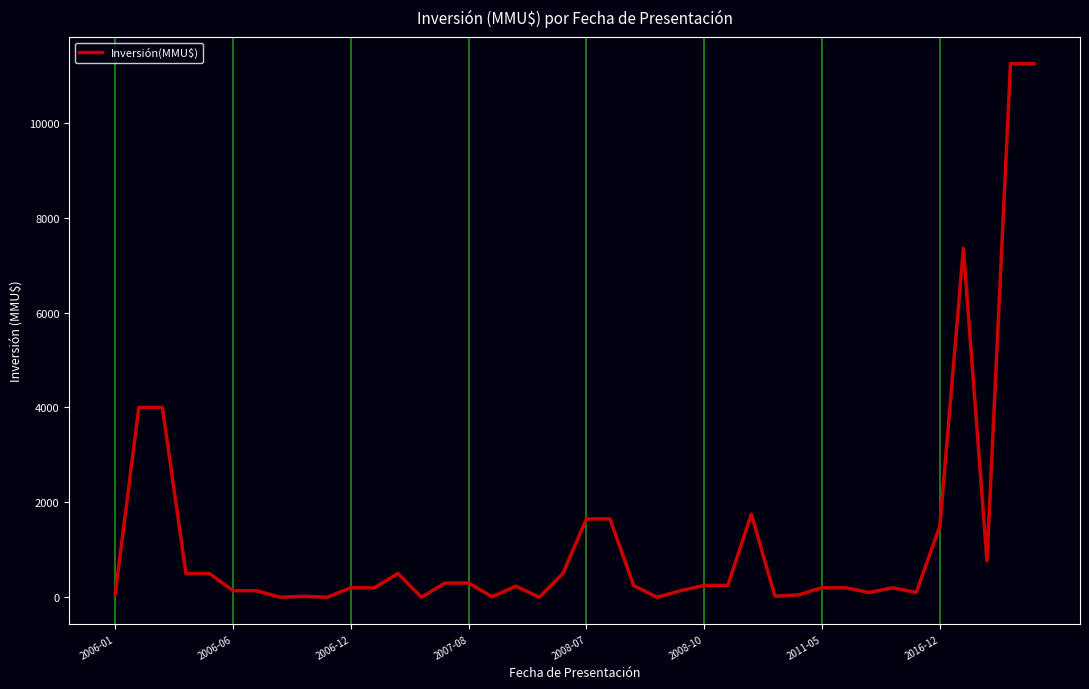

What is the difference between the maximum and minimum values?

11244